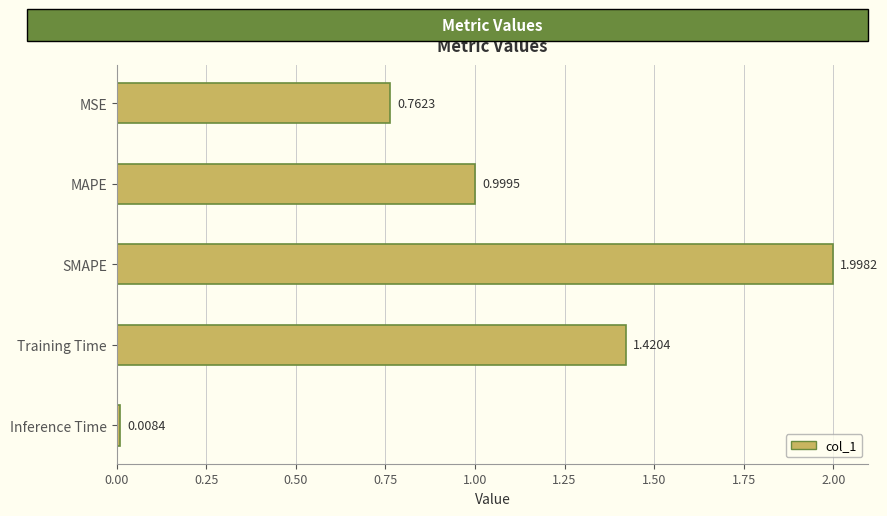

What is the difference between the maximum and second lowest values?

1.2